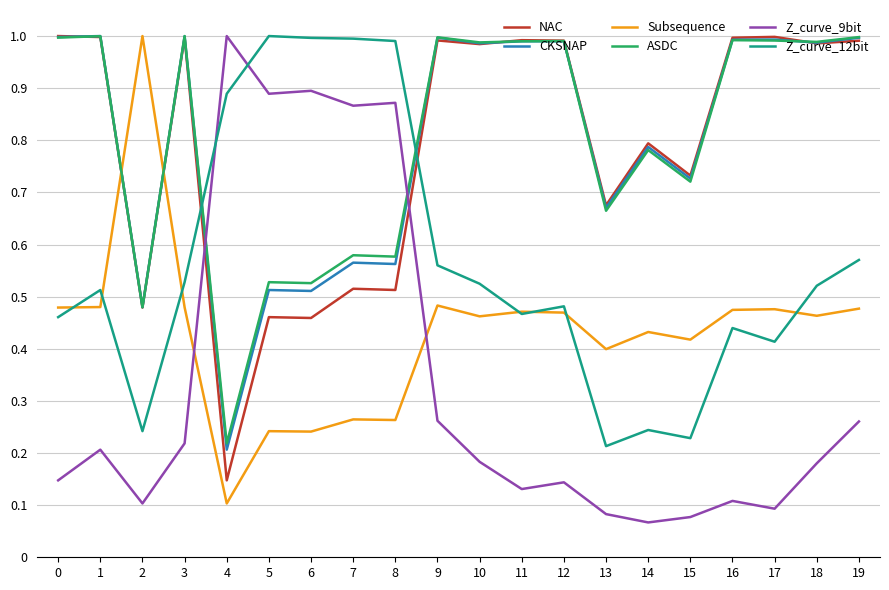

Which series changed the most between 7 and 12?

Z_curve_9bit